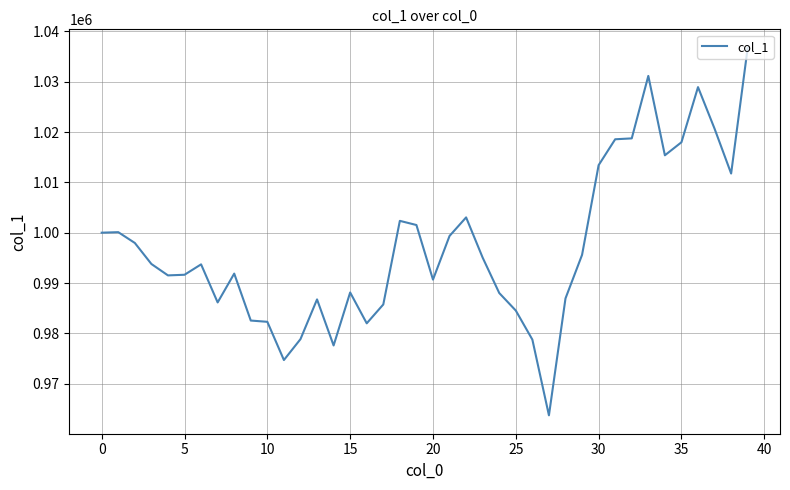

What is the maximum value shown in the chart?

1036743.8